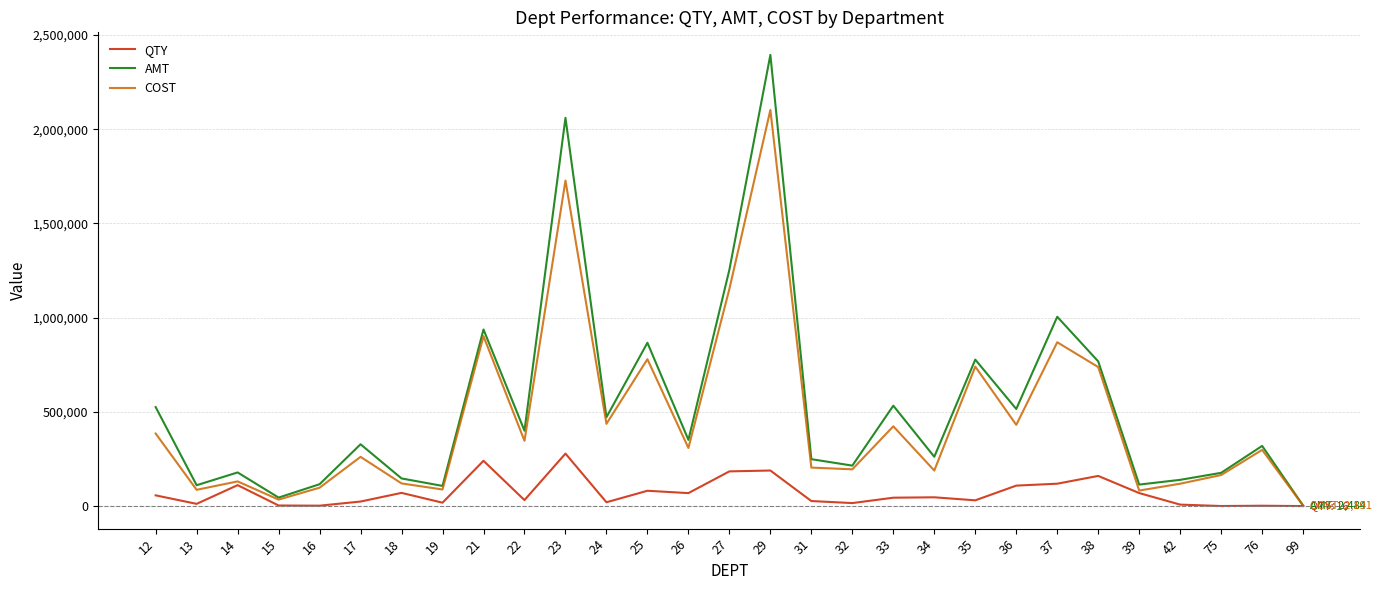

Count the number of categories in the chart.

29